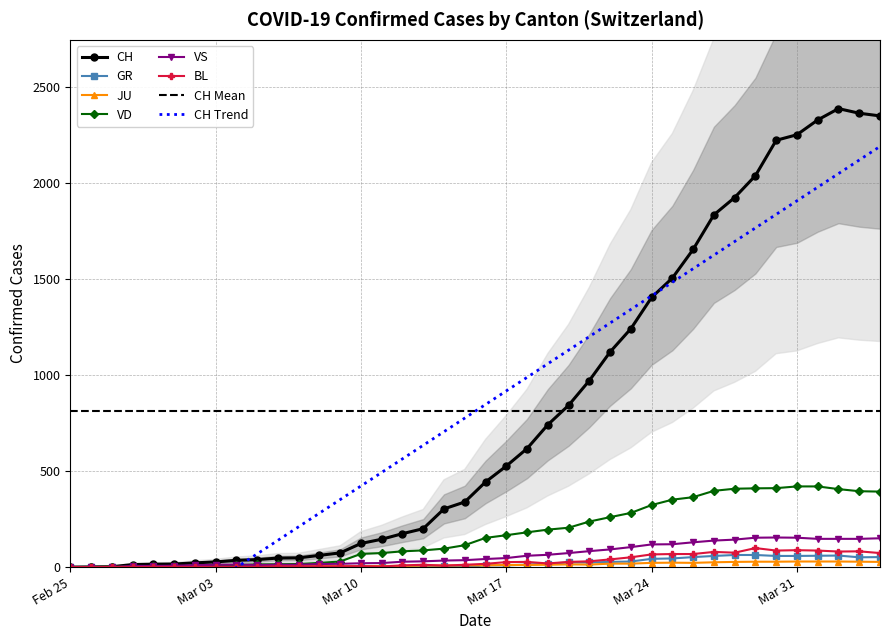

How many distinct data groups are displayed?

6